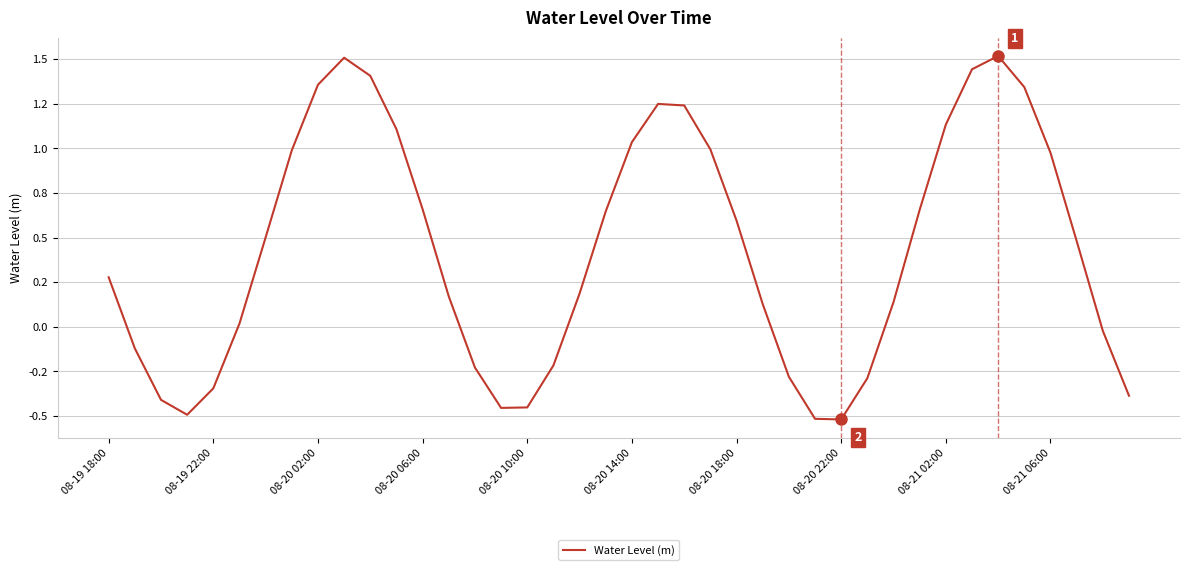

Does the chart display data point markers on the line(s)?

No